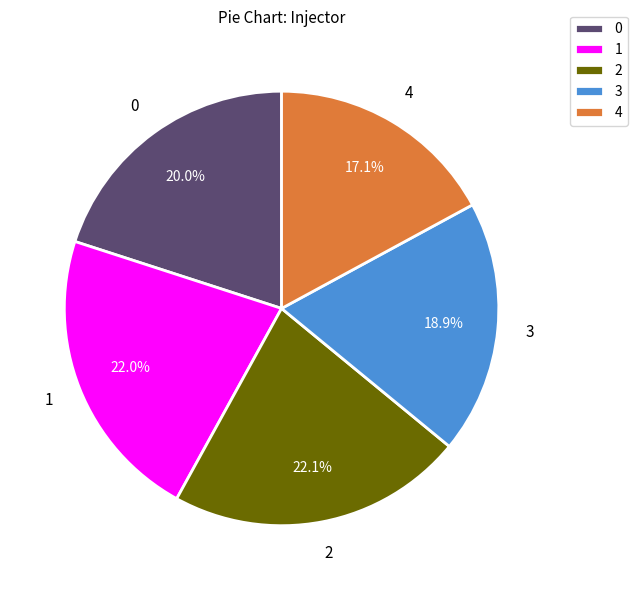

The 2 slice represents 13% of the pie. True or false?

False